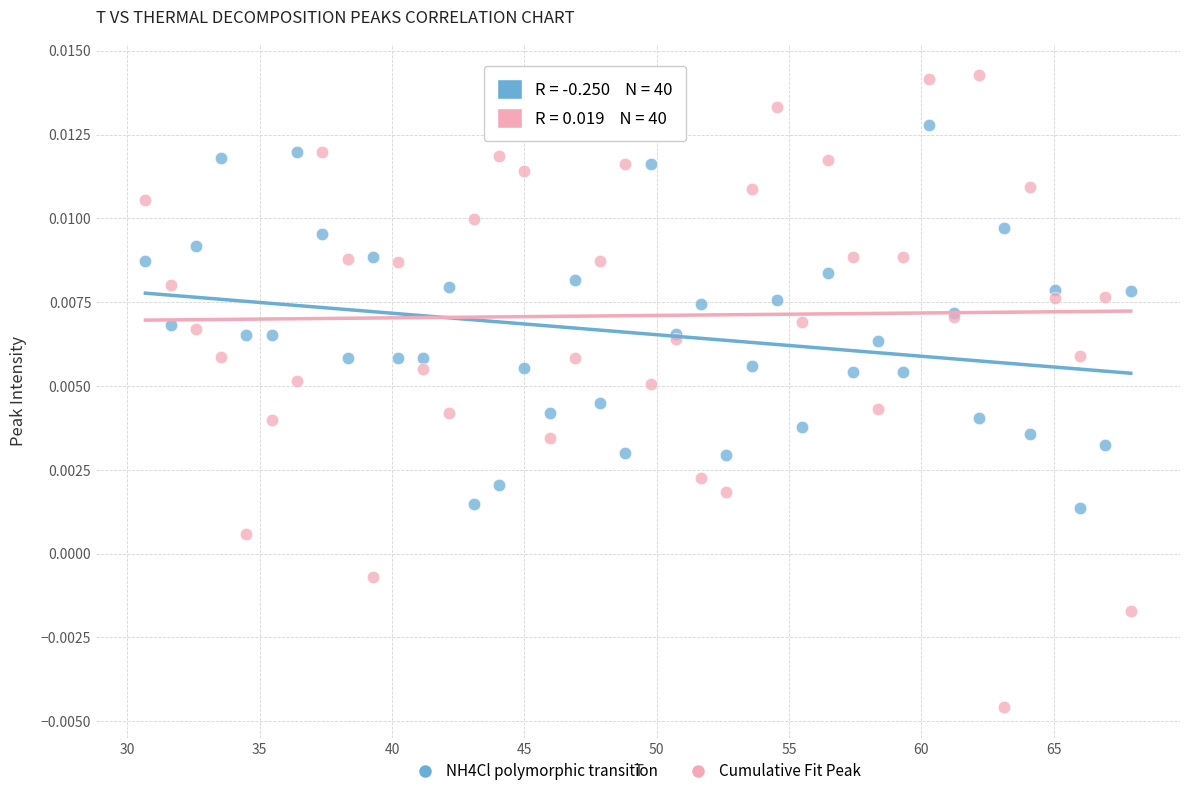

Which series contains the lowest Y value?

Cumulative Fit Peak